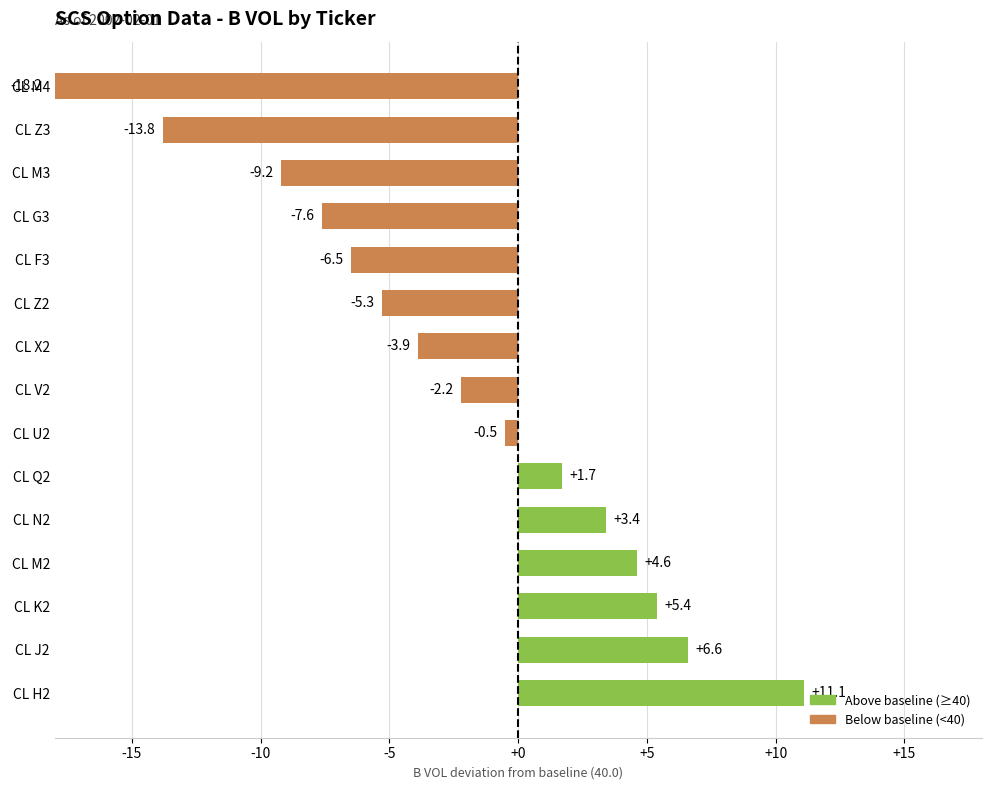

Count the number of categories in the chart.

15